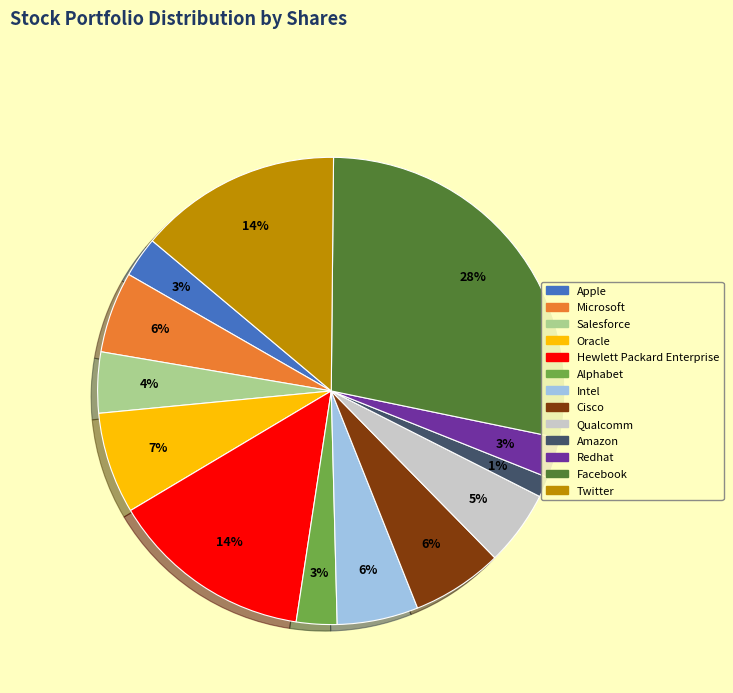

Which slice is the smallest?

Amazon